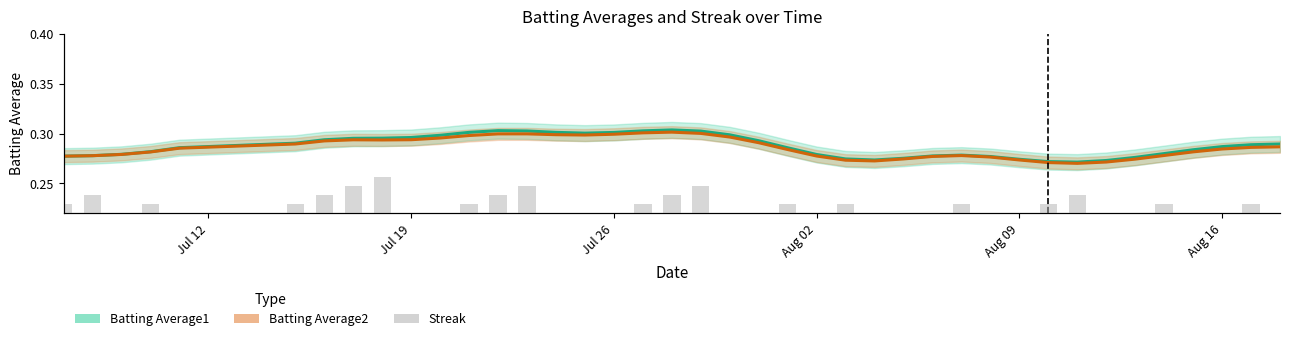

What are all the series names shown in the legend?

Batting Average1, Batting Average2, Streak